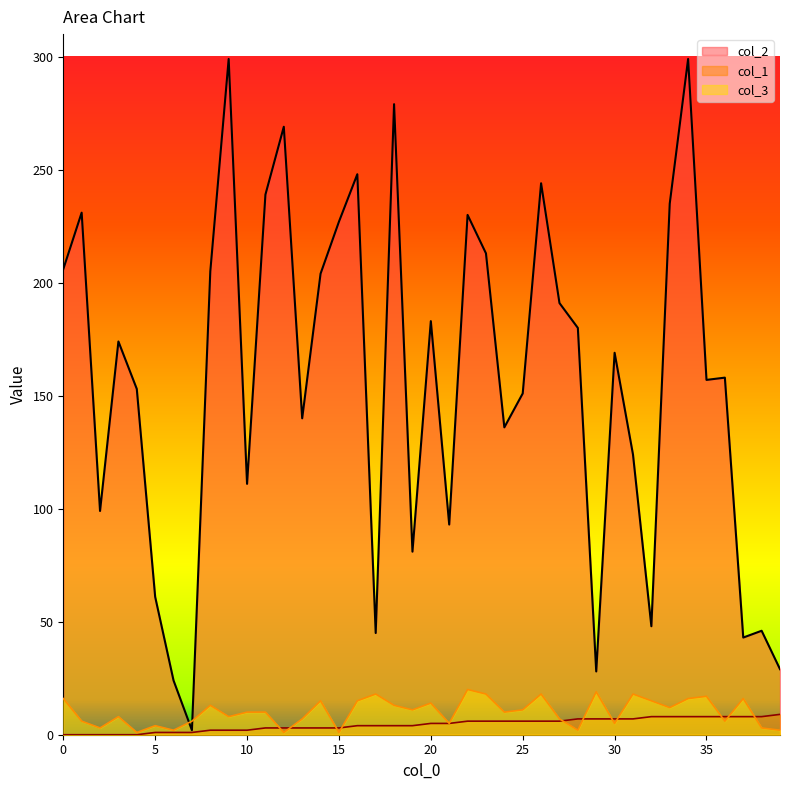

What is the sum of all col_3 values?

402